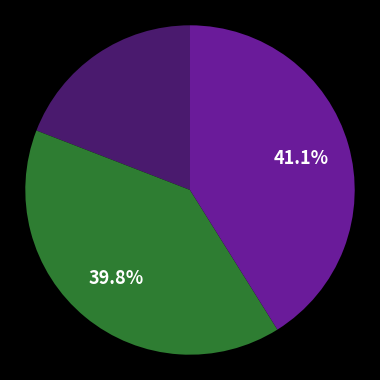

Count the number of slices in the pie.

3